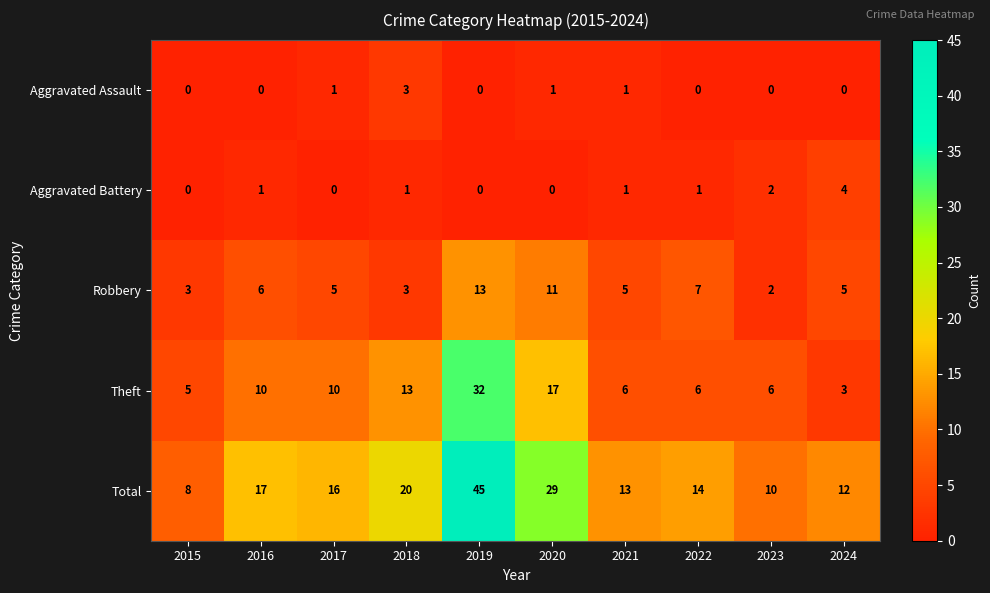

The Total series shows 5 at 2021. True or false?

False